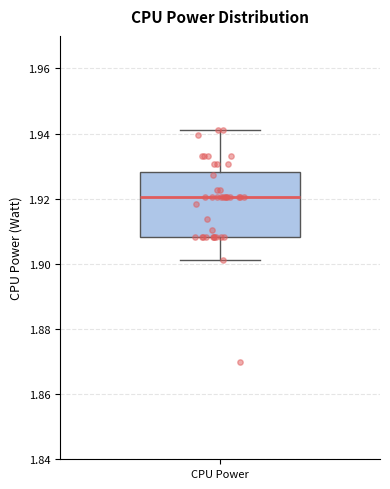

Read this box plot against the y-axis: the position of the median line, the range covered by the box, and the ends of both whiskers. The values are not printed on the chart, so give them approximately, as read against the axis.

median 1.920, box 1.908 to 1.928, whiskers 1.902 to 1.942